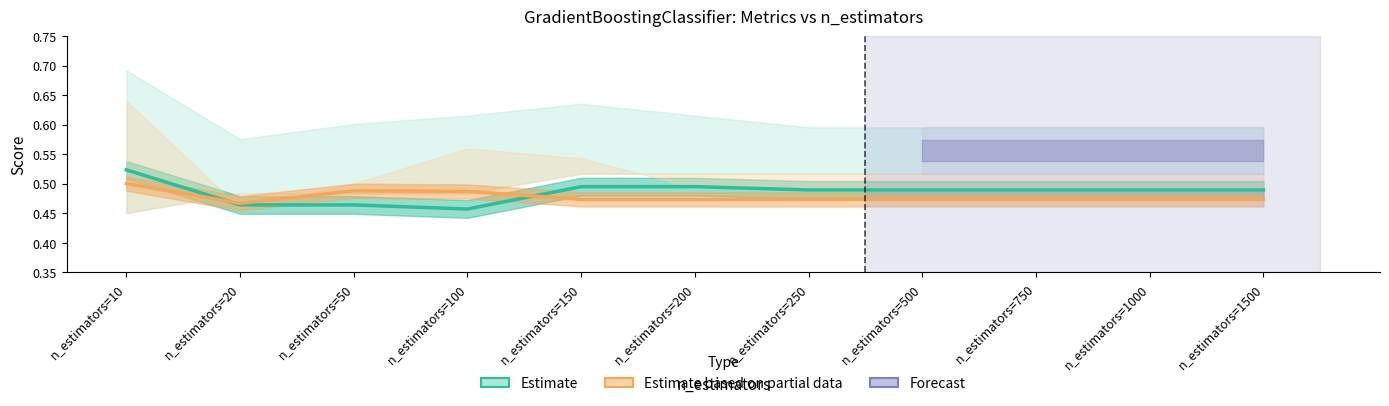

Which series has the largest total across all categories?

Estimate